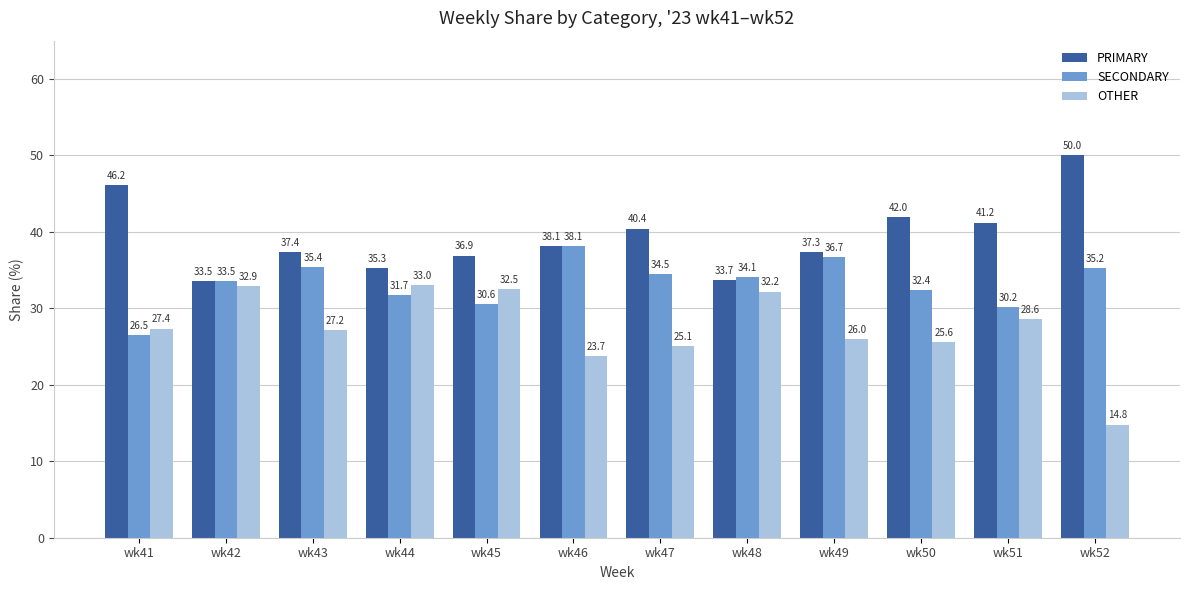

Which series changed the most between wk47 and wk50?

SECONDARY